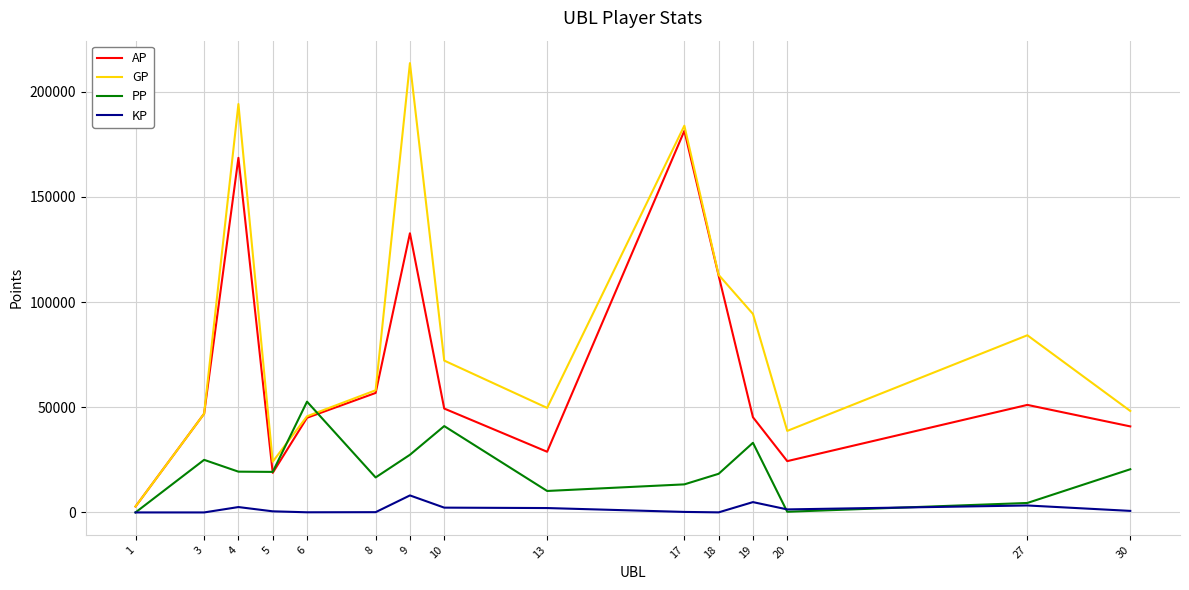

List the series in order of their peak value, highest first.

GP, AP, PP, KP